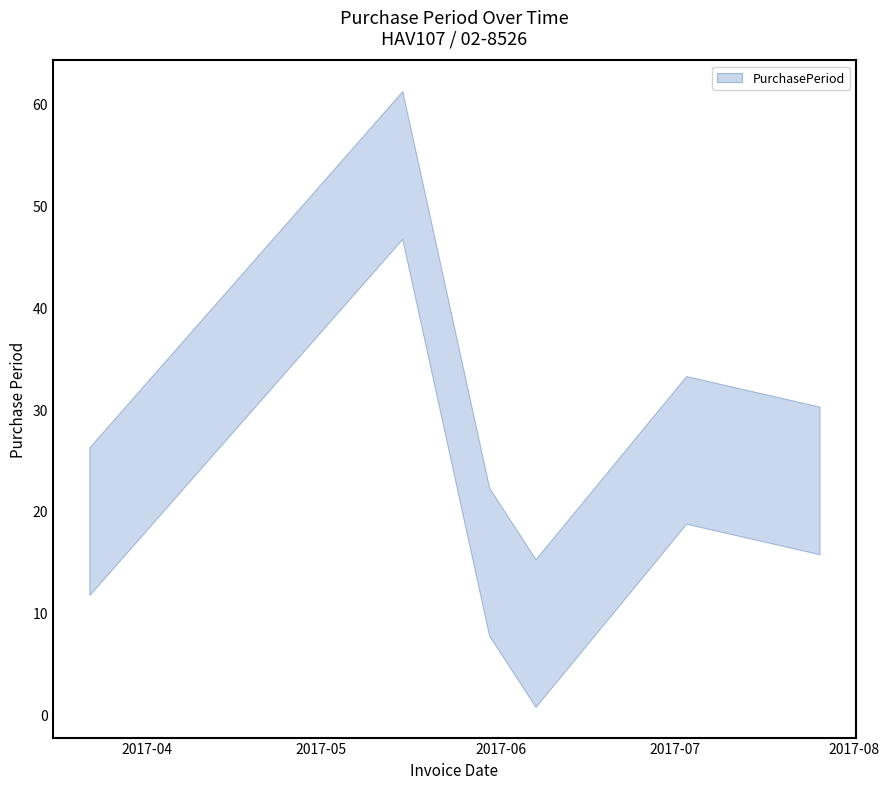

Reading left to right, what are all the values shown in this chart?

2017-03-22=19	2017-05-15=54	2017-05-30=15	2017-06-07=8	2017-07-03=26	2017-07-26=23